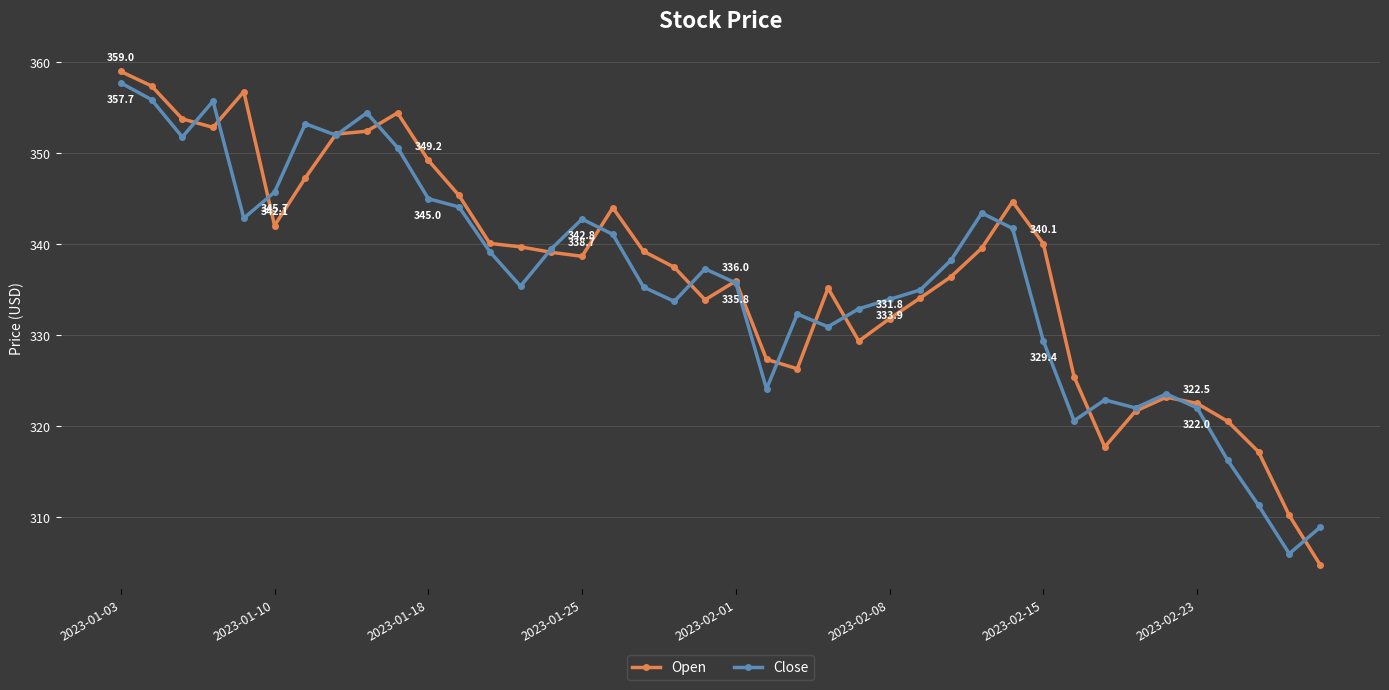

What are all the series names shown in the legend?

Open, Close